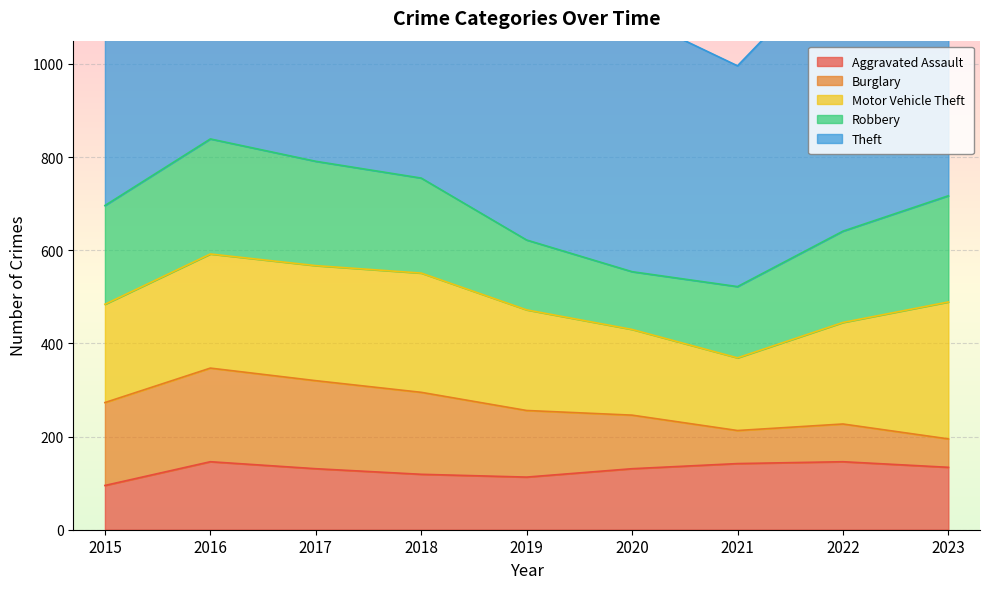

What are all the series names shown in the legend?

Aggravated Assault, Burglary, Motor Vehicle Theft, Robbery, Theft